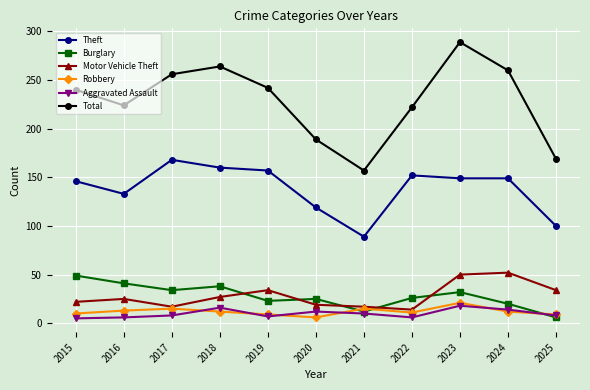

True or false: Total and Burglary intersect in this chart.

False